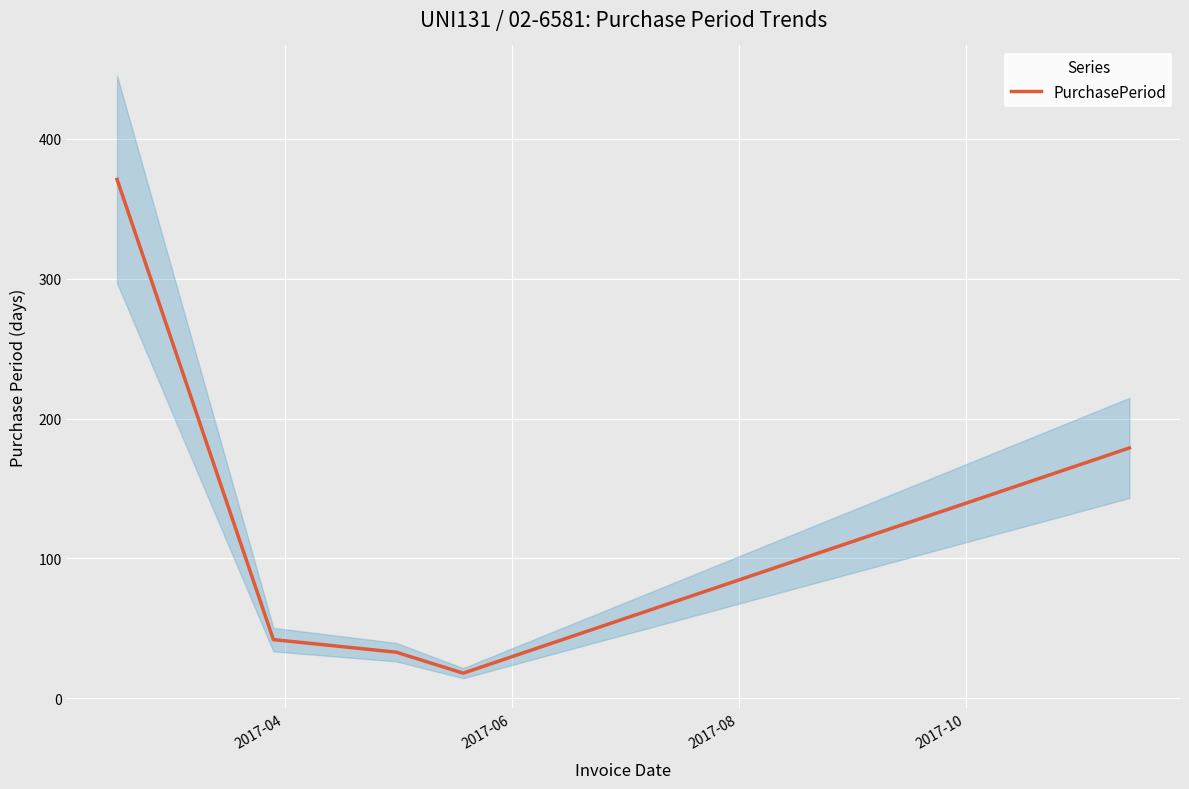

What is the highest value of the PurchasePeriod series?

371